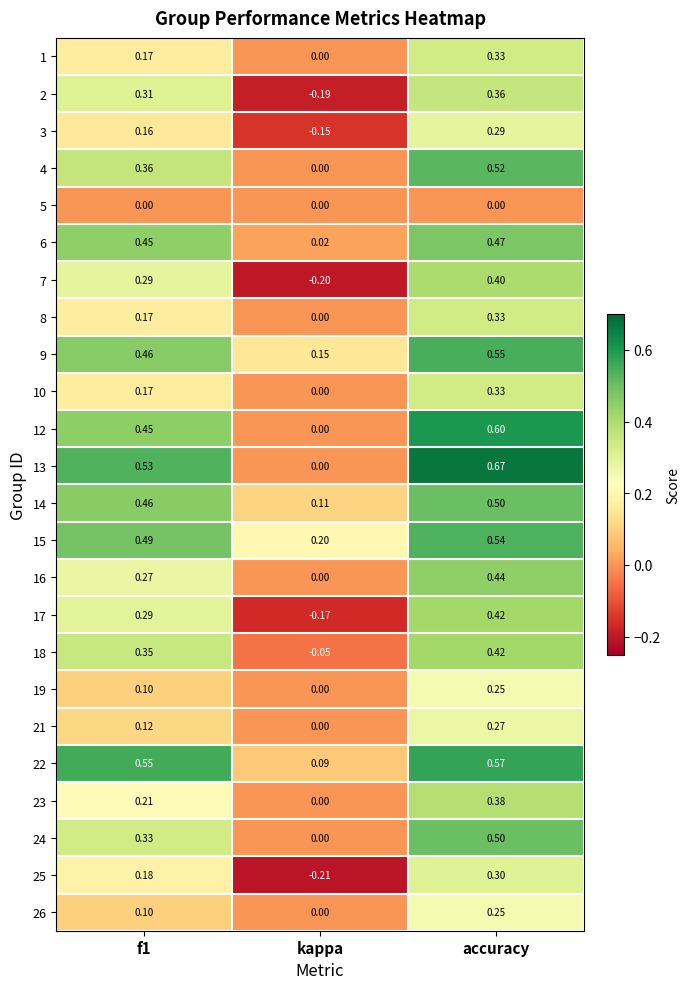

Which category has the lowest value across all series?

kappa